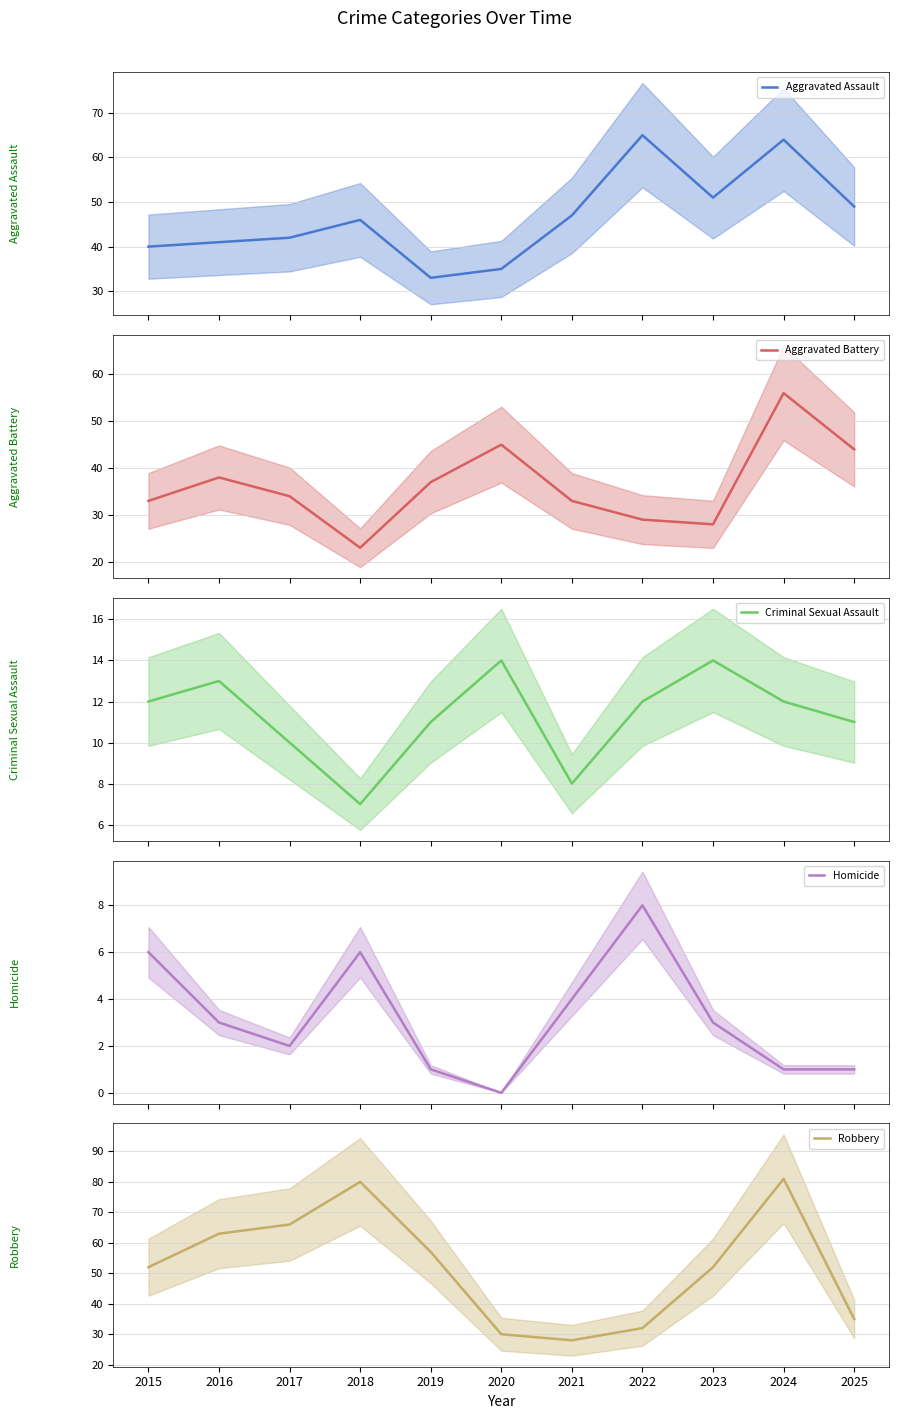

In Homicide, how many points are lower than both neighbors (excluding endpoints)?

2